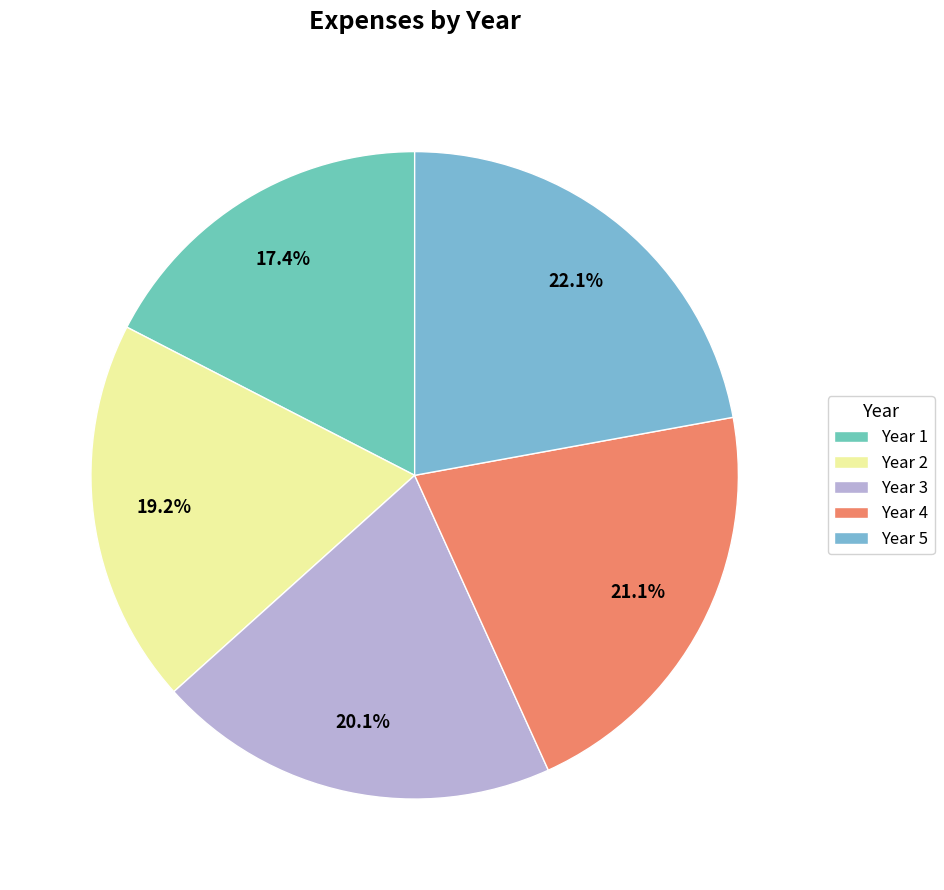

What is the total percentage of Year 1 and Year 4?

38.5%